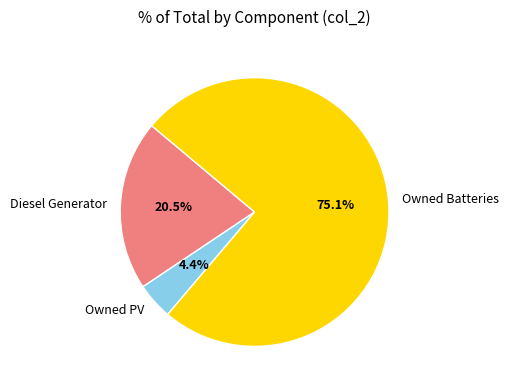

Which has a higher value, Owned PV or Owned Batteries?

Owned Batteries